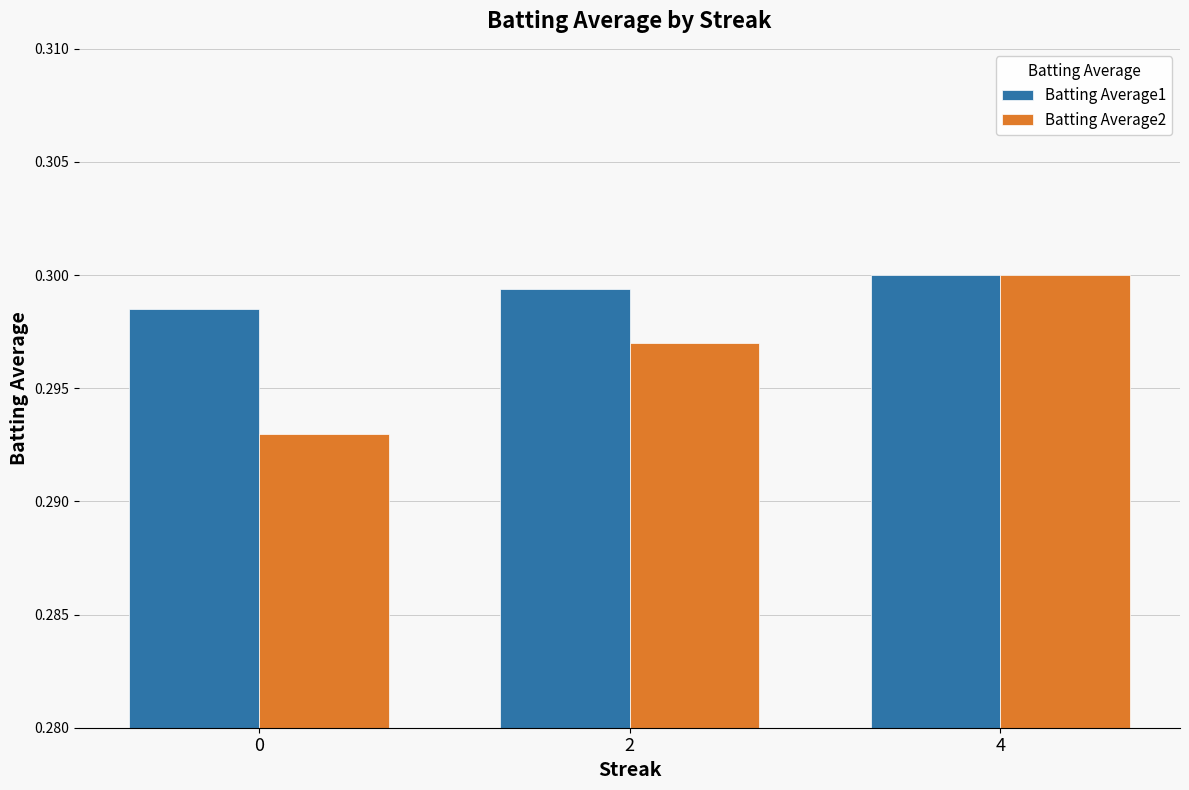

What is the total value across all series at 4?

0.6